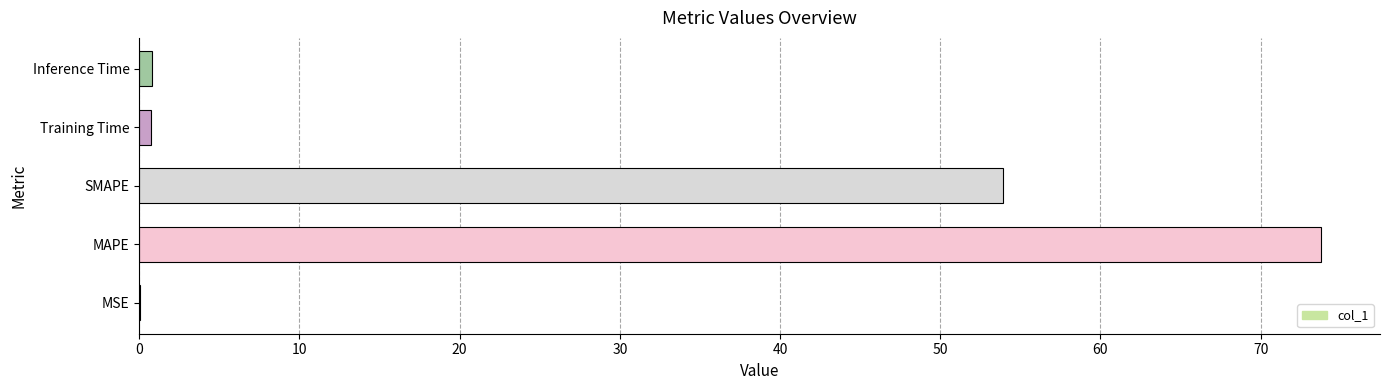

What is the average value?

25.8